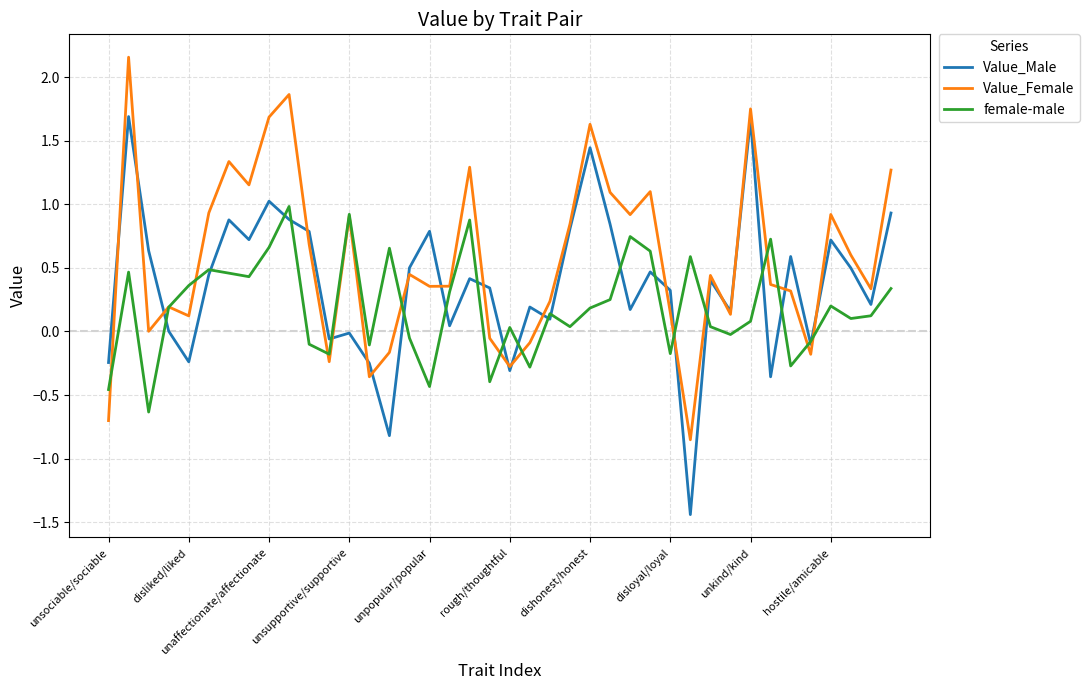

Which series has the largest total across all categories?

Value_Female